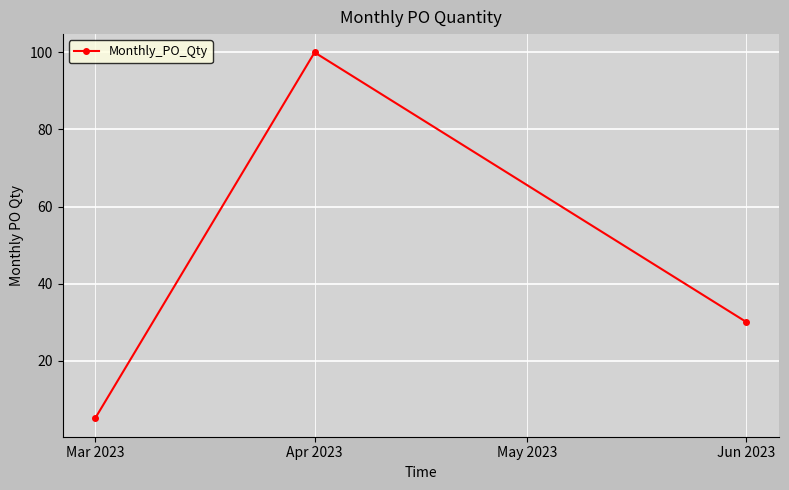

What is the average value?

45